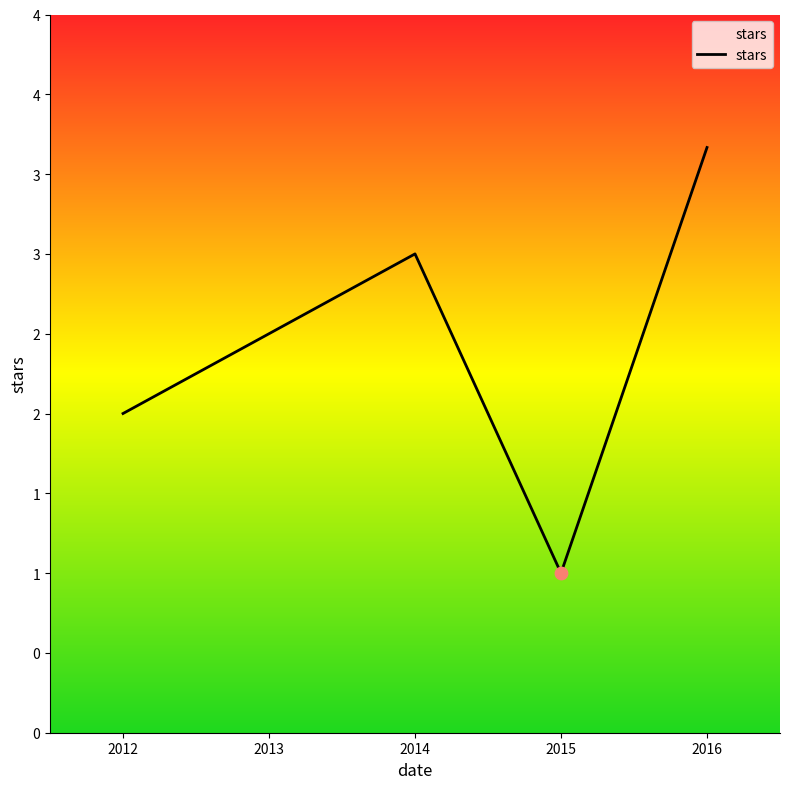

Which has a higher value, 2016 or 2012?

2016